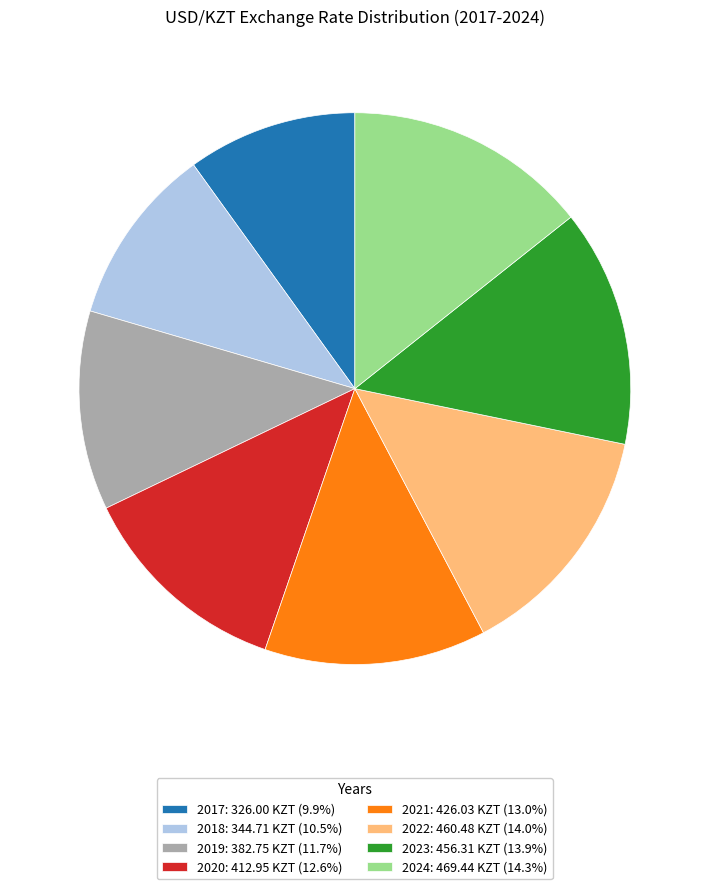

Is it true that 2023 is 14% of the pie?

True